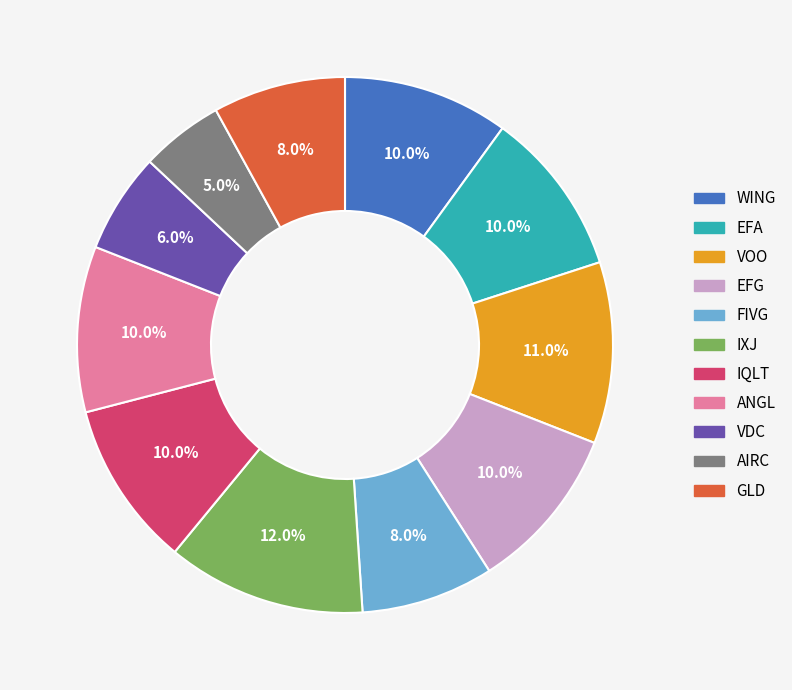

Which category has the biggest portion of the pie?

IXJ